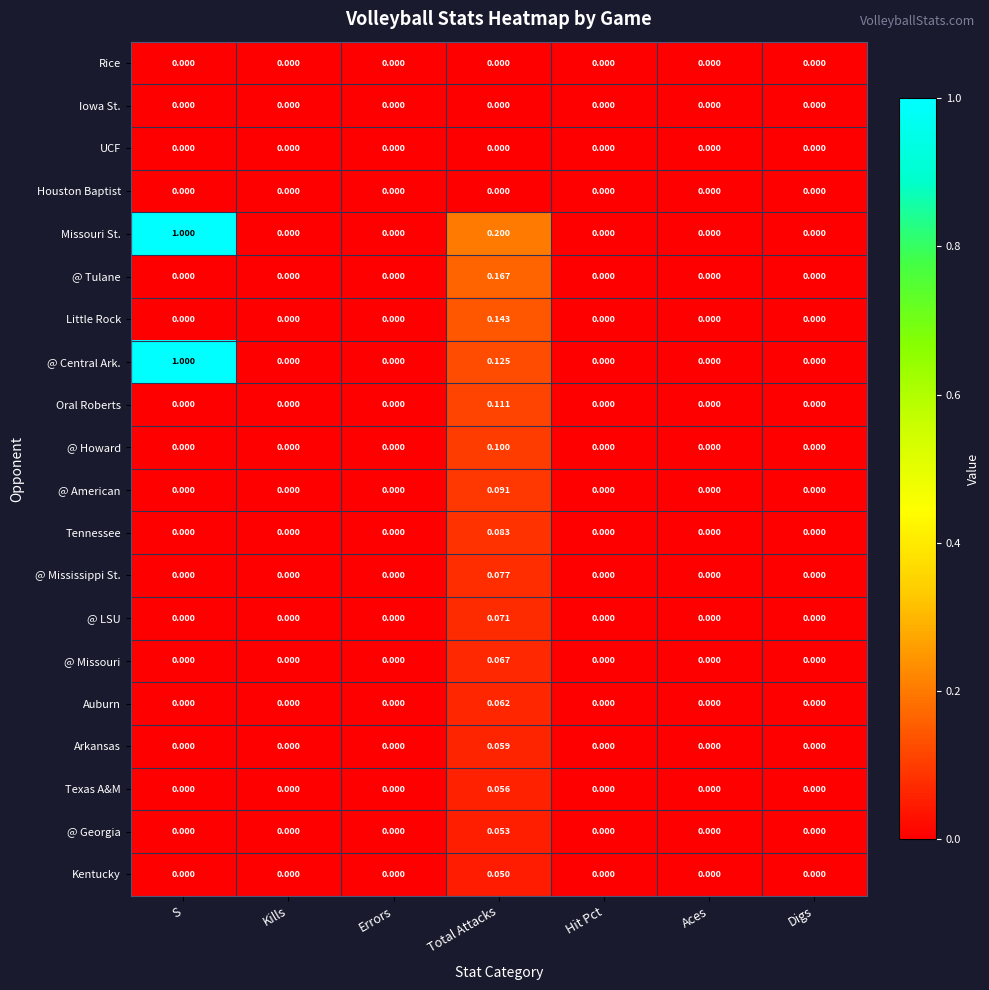

How many values in @ Tulane are above zero?

1